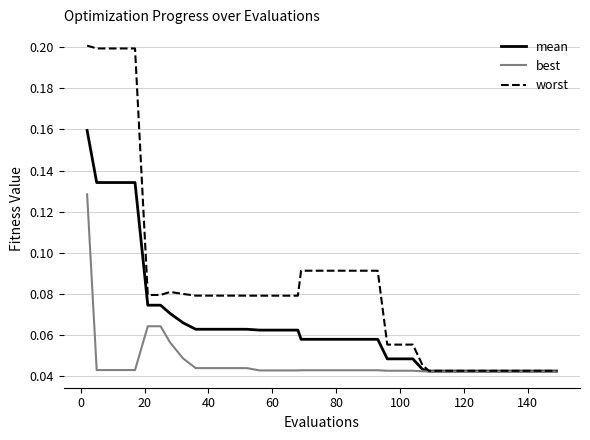

List the series in order of their peak value, highest first.

worst, mean, best